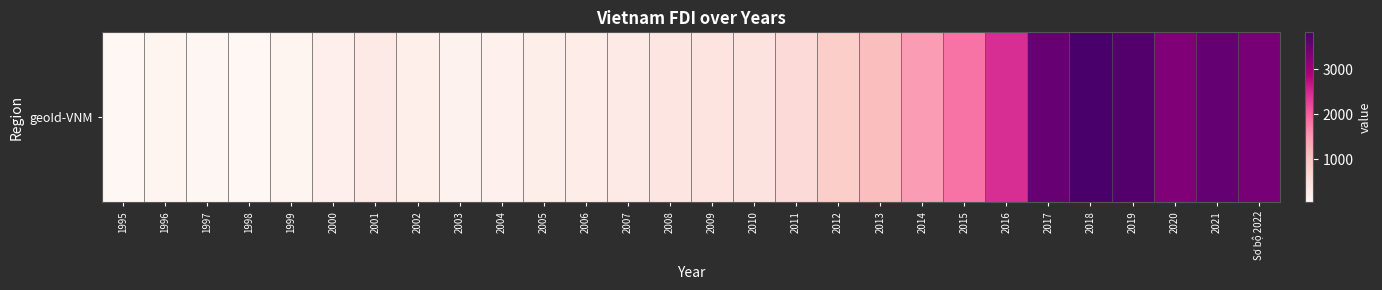

What is the difference between the maximum and second lowest values?

3758.5